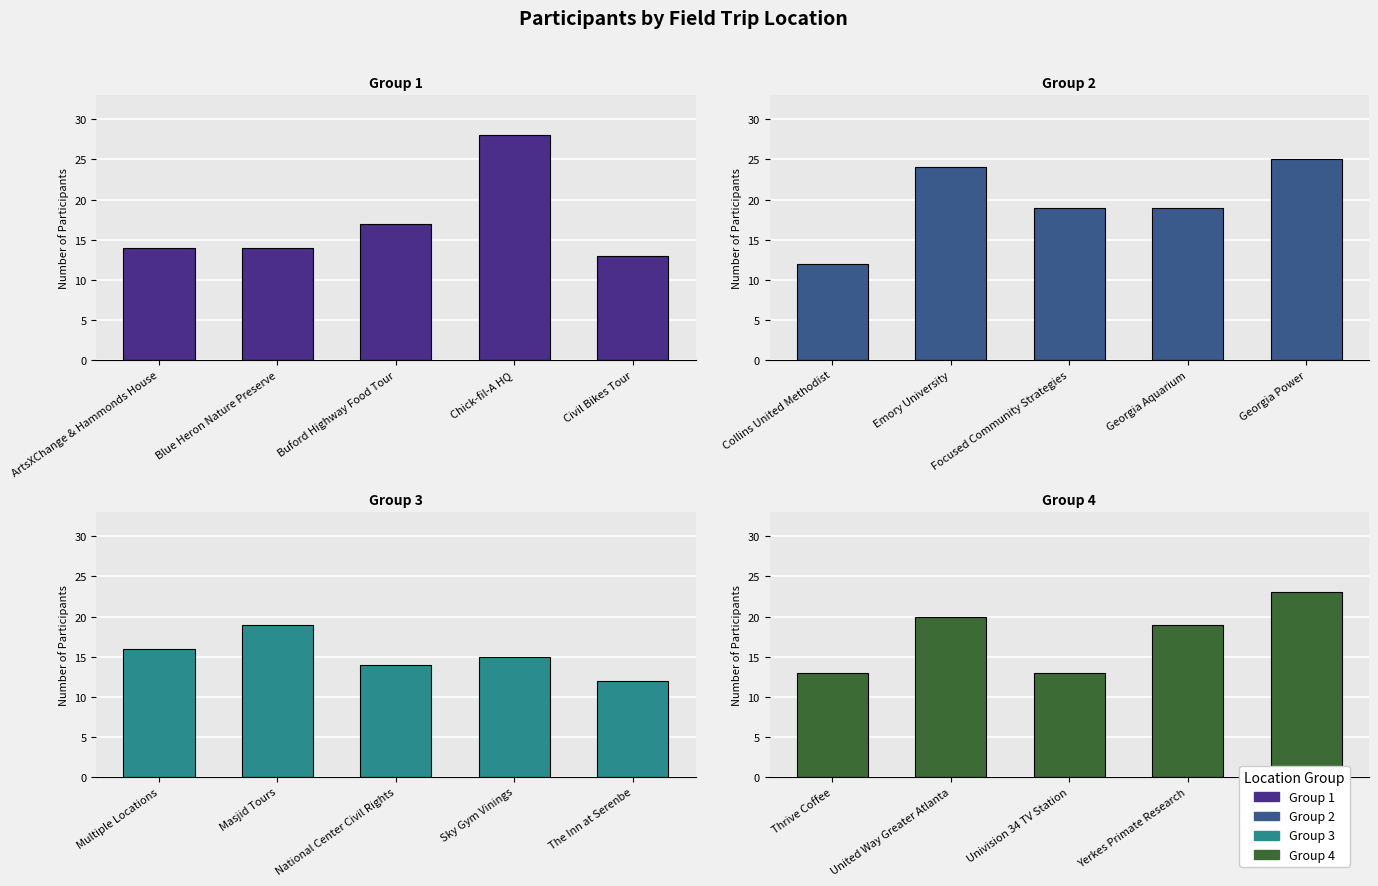

At which label is Group 1 closest to 20?

Buford Highway Food Tour